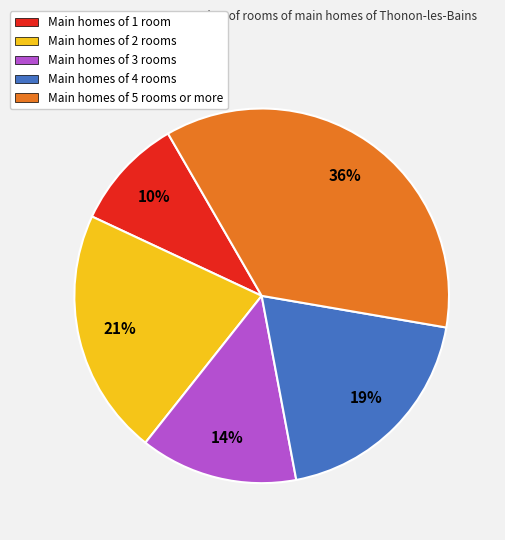

To the nearest percent, what is the difference between the Main homes of 5 rooms or more and Main homes of 3 rooms slice percentages?

22%